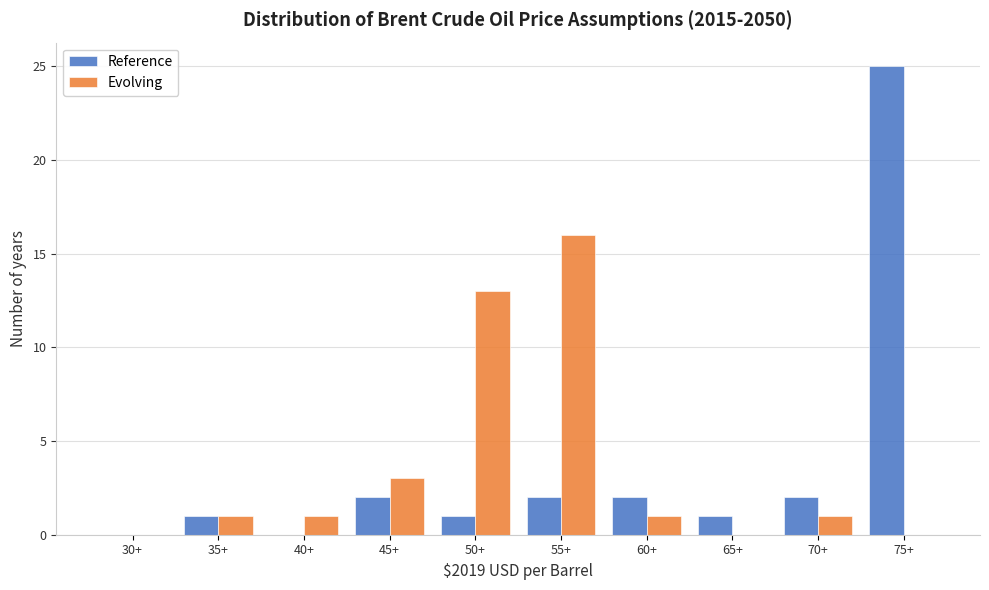

Reading left to right, list all the values displayed in this chart.

Reference: 30+=0	35+=1	40+=0	45+=2	50+=1	55+=2	60+=2	65+=1	70+=2	75+=25
Evolving: 30+=0	35+=1	40+=1	45+=3	50+=13	55+=16	60+=1	65+=0	70+=1	75+=0